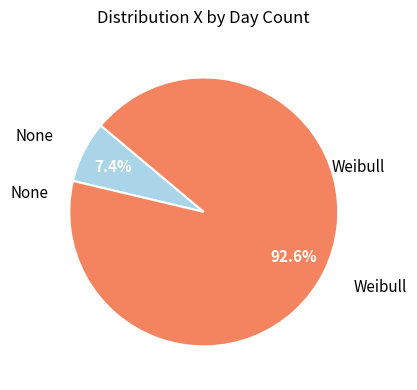

Does any single category account for the majority?

Yes